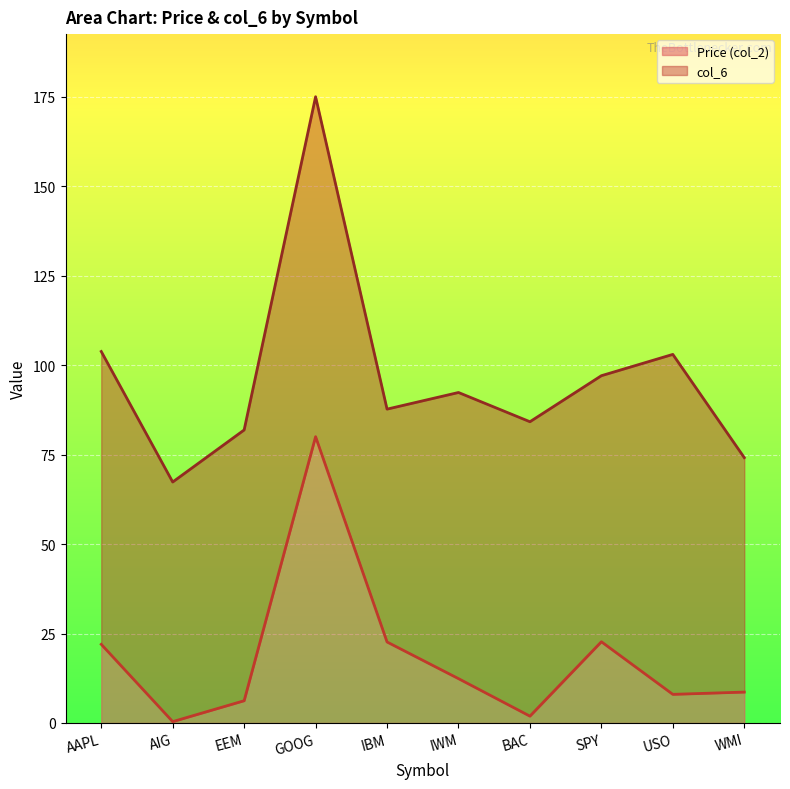

True or false: there are more than 1 points higher than both neighbors.

True